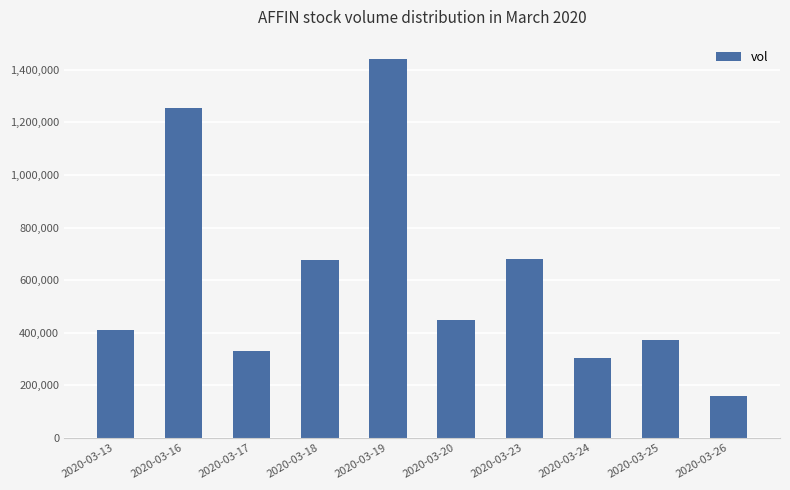

What is the change in value from 2020-03-18 to 2020-03-19?

+766800